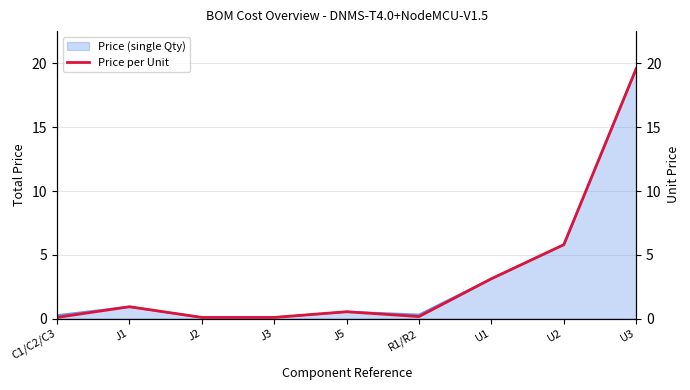

Which has a higher value, U2 or R1/R2?

U2